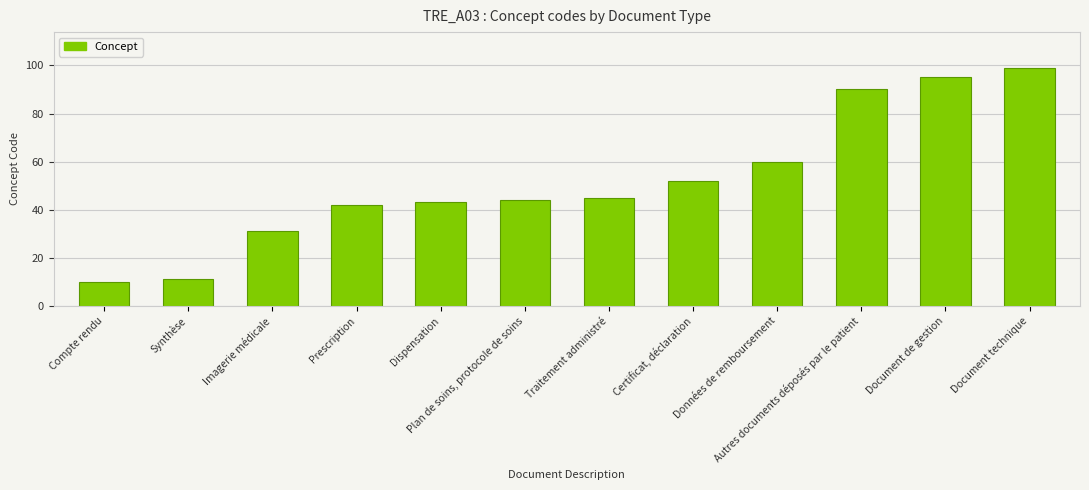

How many series are shown in this chart?

1